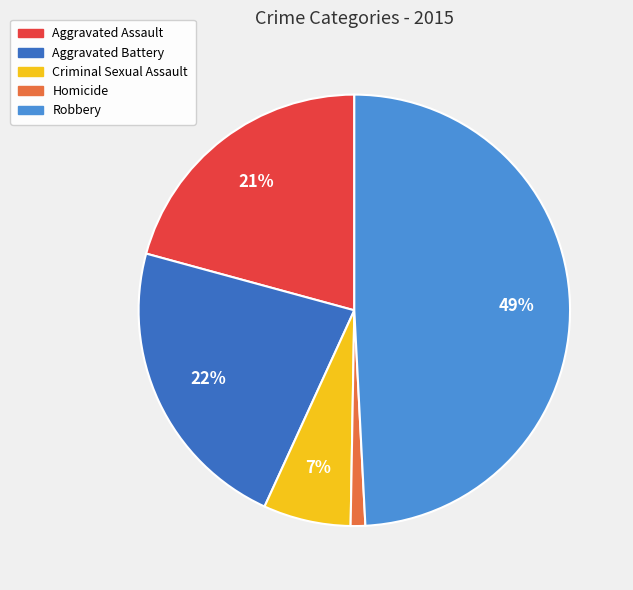

Count the number of slices in the pie.

5